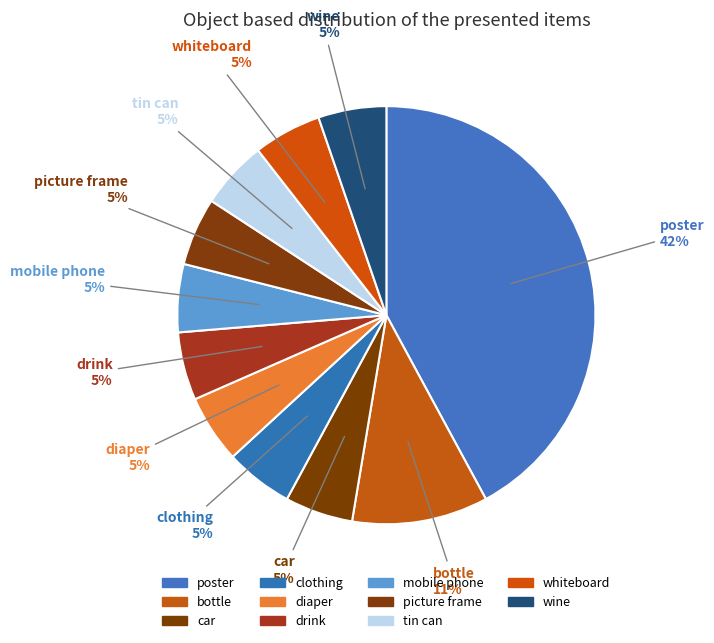

To the nearest percent, what portion does tin can represent?

5%